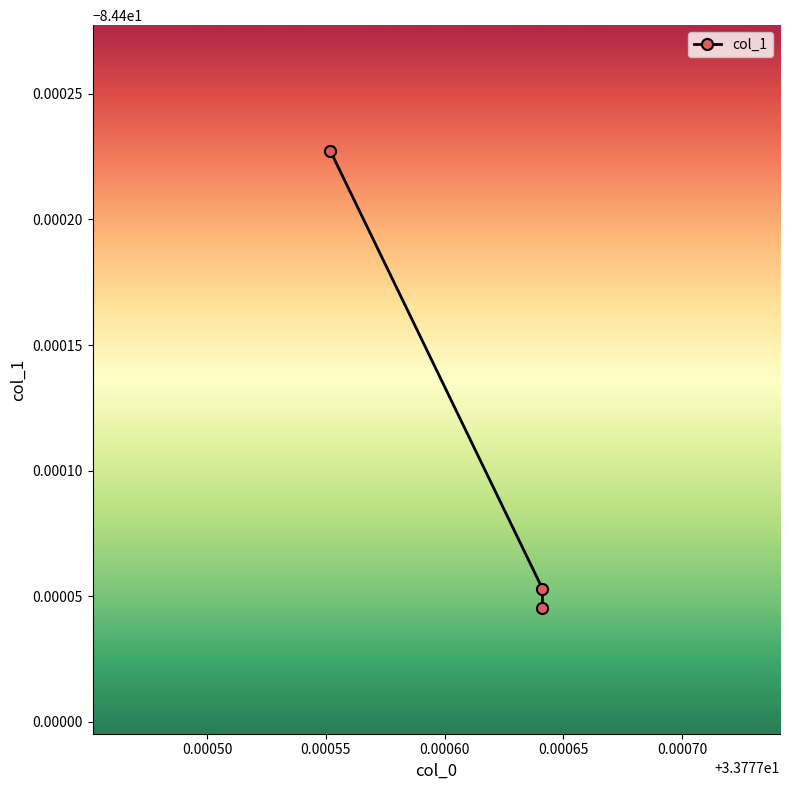

What is the sum of all values?

-253.2